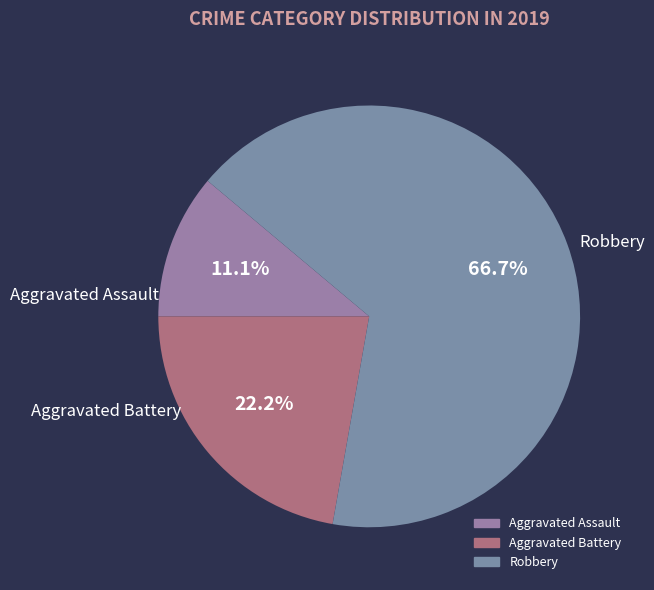

True or false: Aggravated Assault accounts for 1% of the total.

False